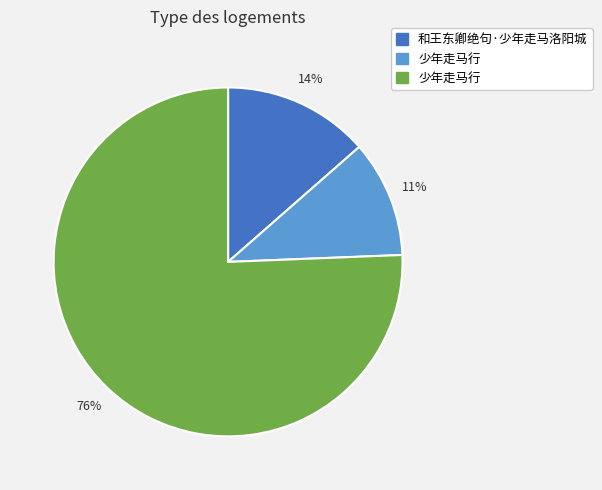

To the nearest percent, what is the average slice percentage?

33%